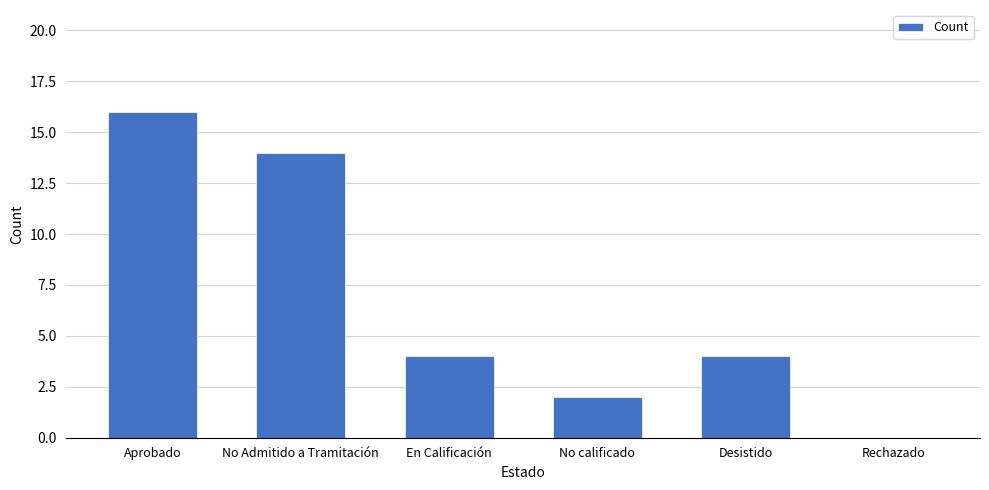

Reading right to left, extract all data points from this chart.

0	4	2	4	14	16